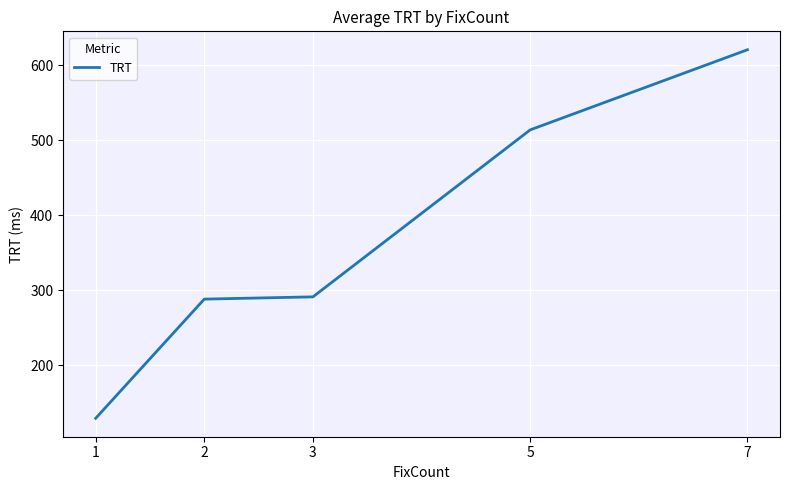

What is the maximum value shown in the chart?

621.0